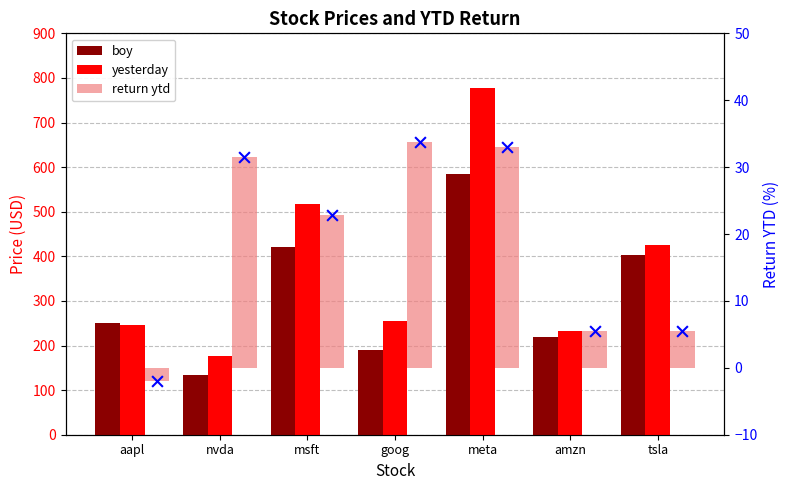

Which series contains the highest Y value?

yesterday